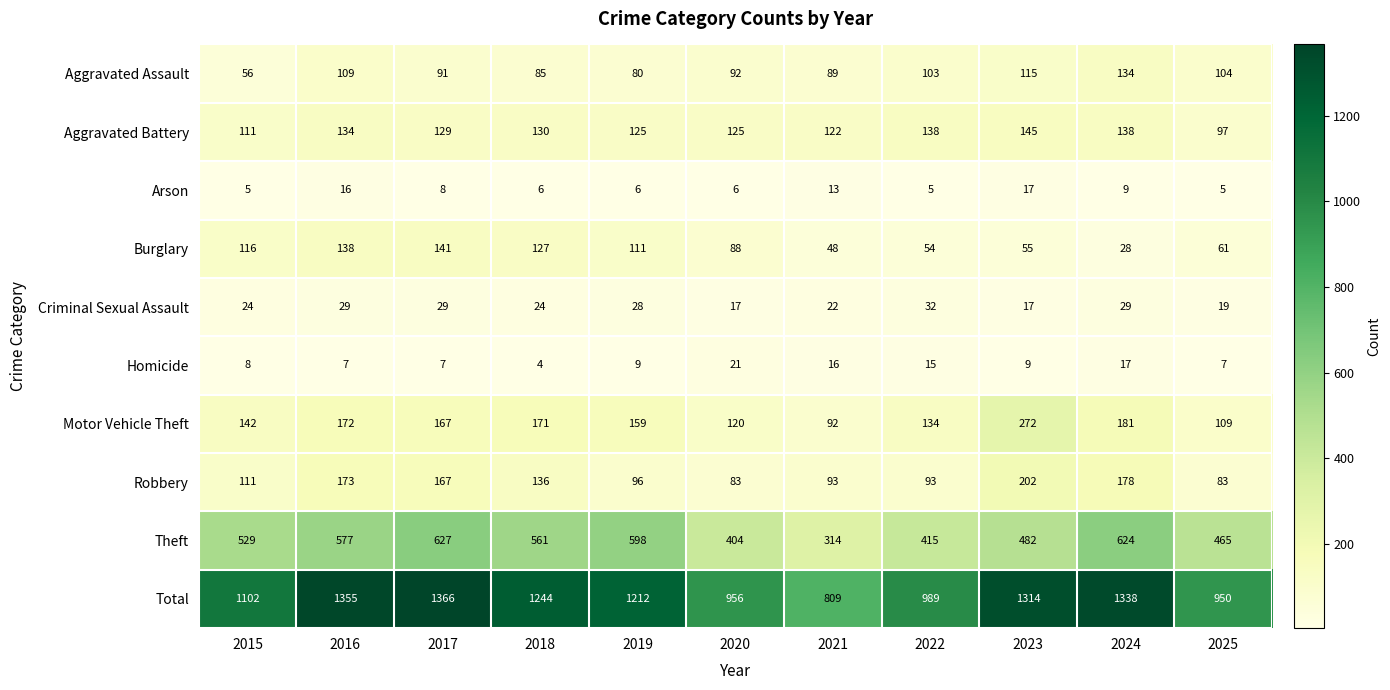

At which label does Burglary first exceed 88?

2015